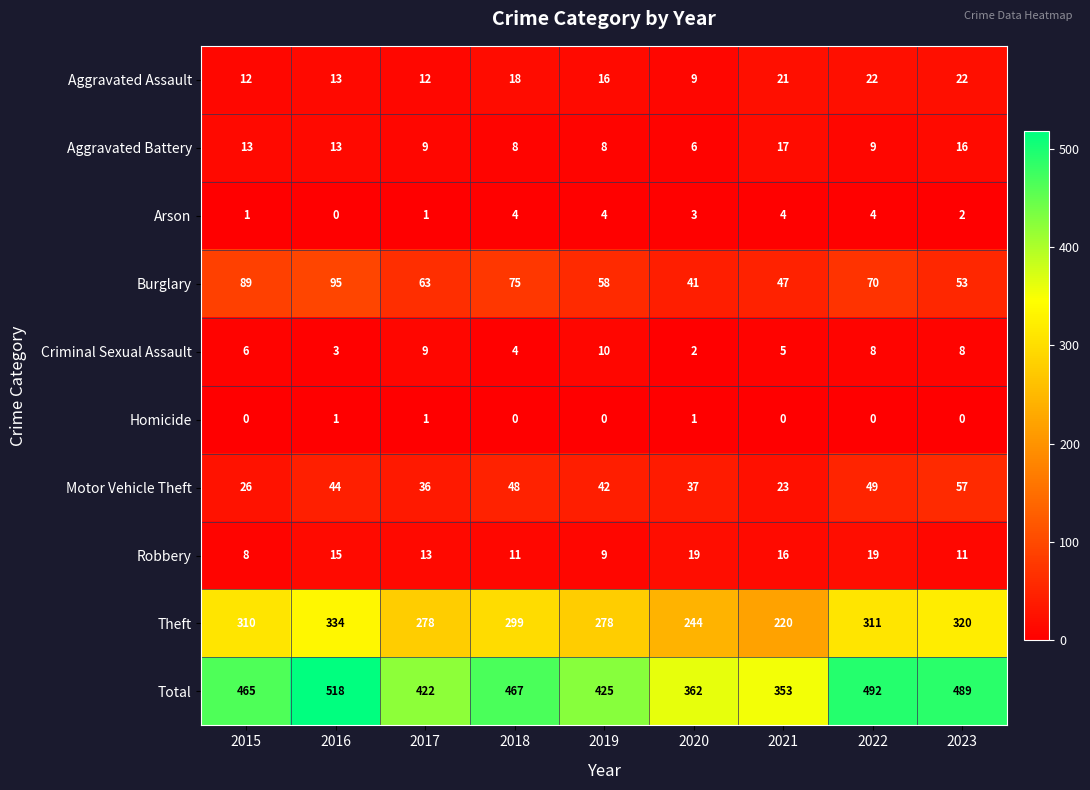

Which series has the largest range (max minus min)?

Total